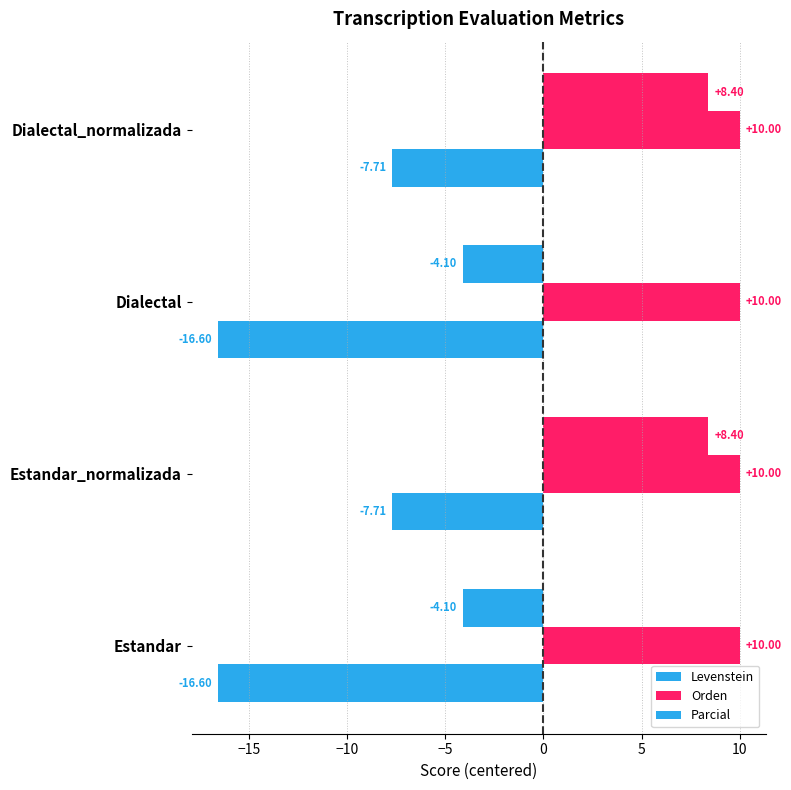

What is the difference between the second highest and minimum values in the Parcial series?

12.5